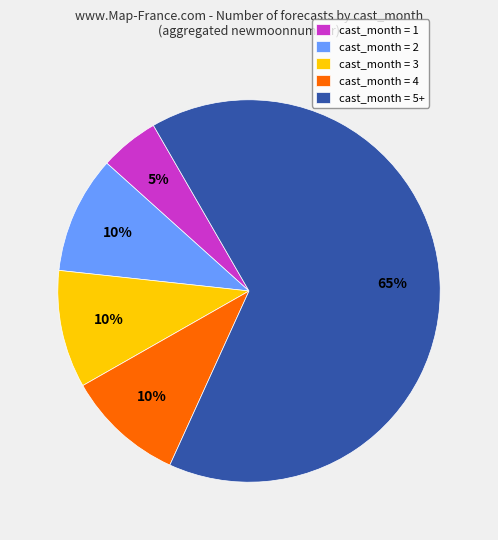

How many slices are in this pie chart?

5